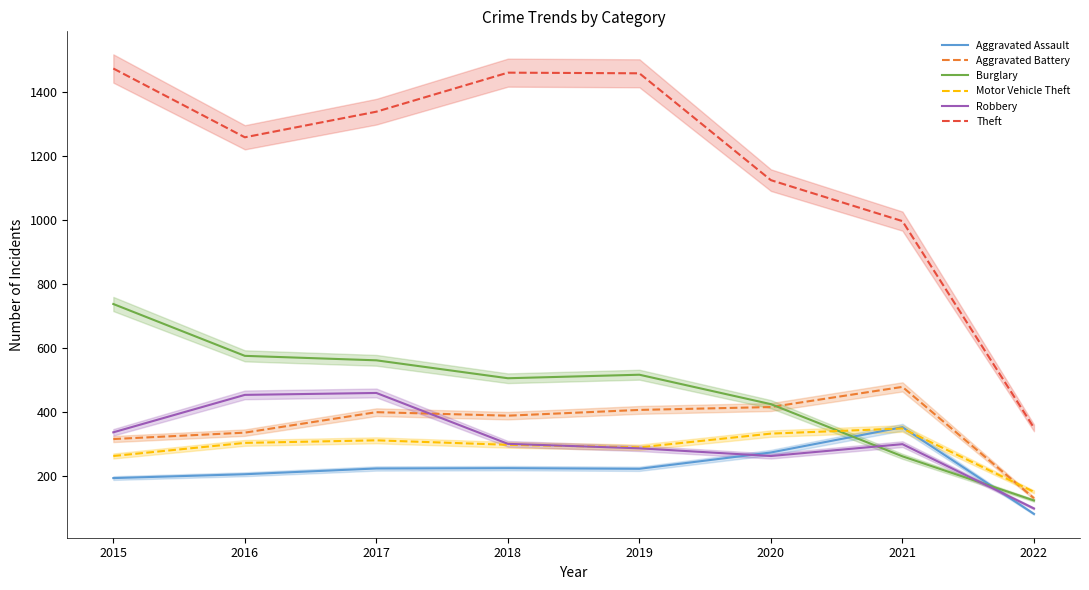

What is the value of the Burglary point at the 3rd from the left?

562